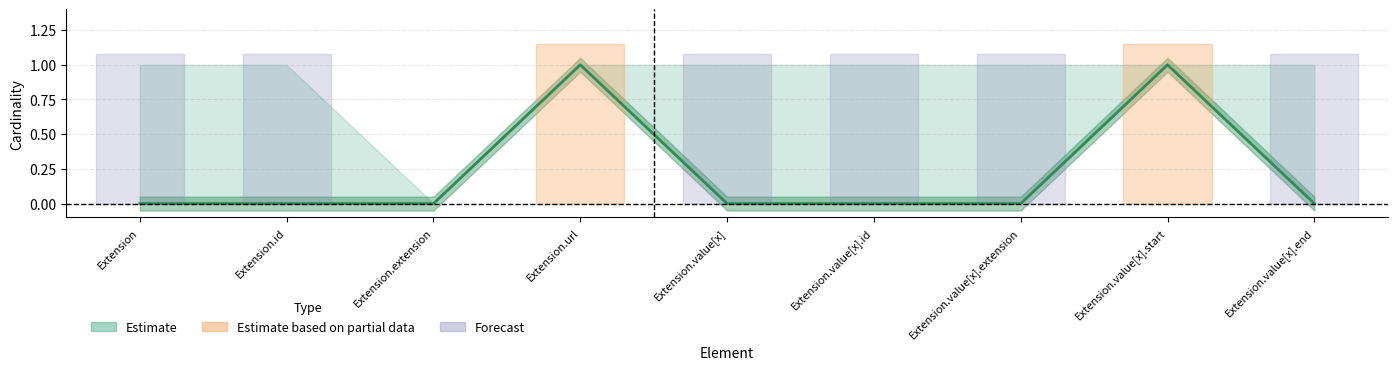

List the labels in order of value, smallest first.

Extension, Extension.id, Extension.extension, Extension.value[x], Extension.value[x].id, Extension.value[x].extension, Extension.value[x].end, Extension.url, Extension.value[x].start